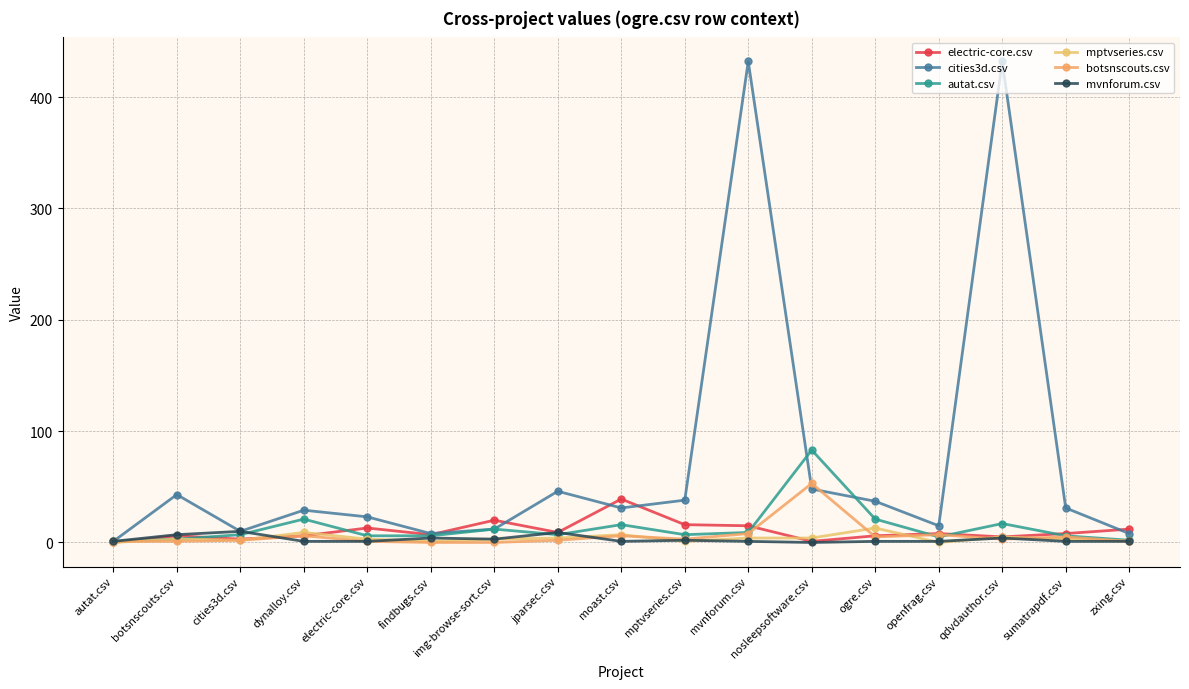

The value of autat.csv at autat.csv is 2. True or false?

False